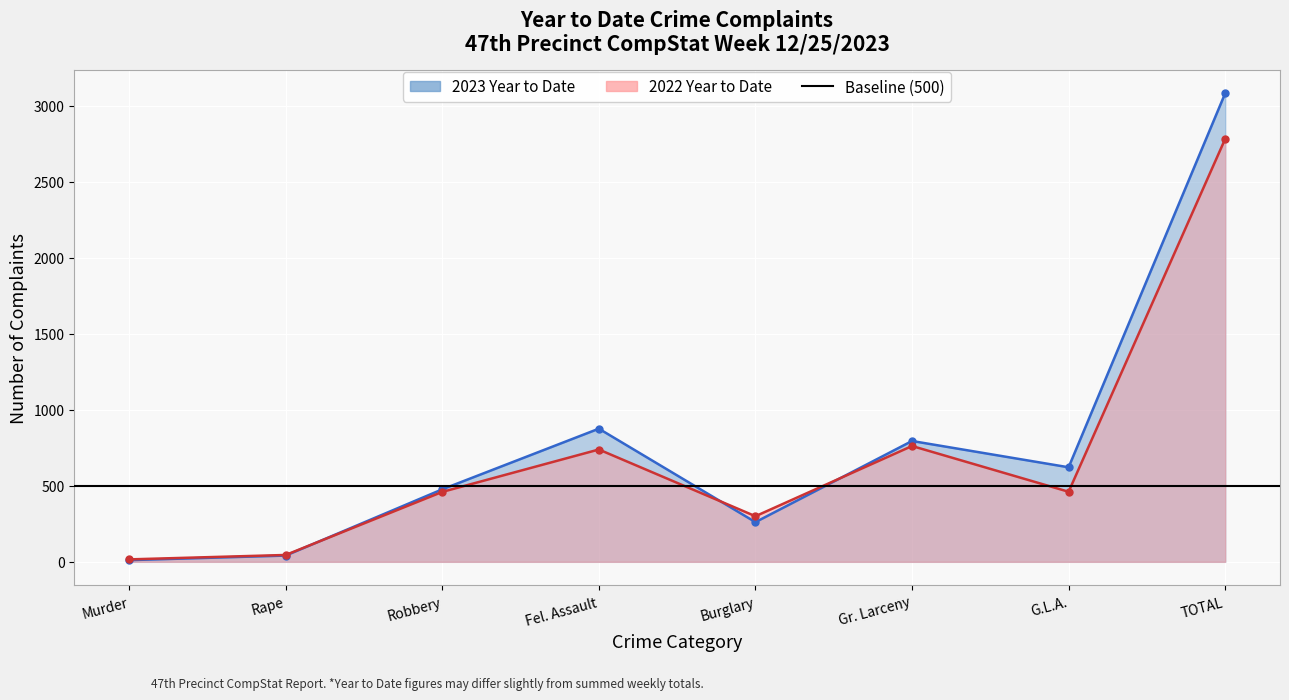

Is the value of 2022 Year to Date at Gr. Larceny greater than the value of 2023 Year to Date at Fel. Assault?

No